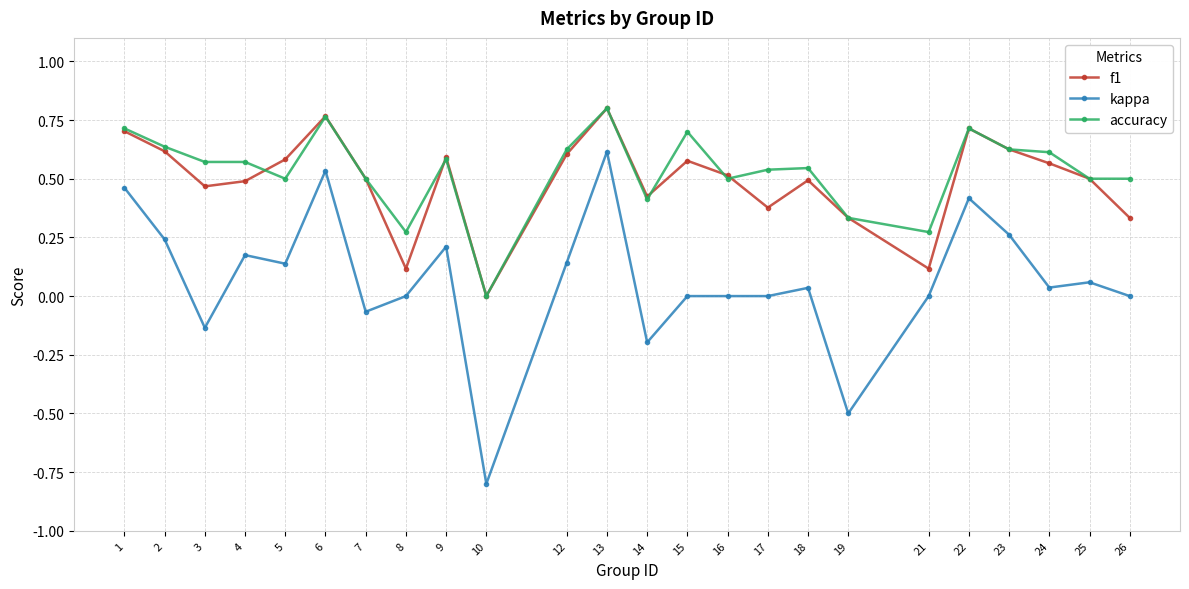

Which category has the lowest value in the f1 series?

10